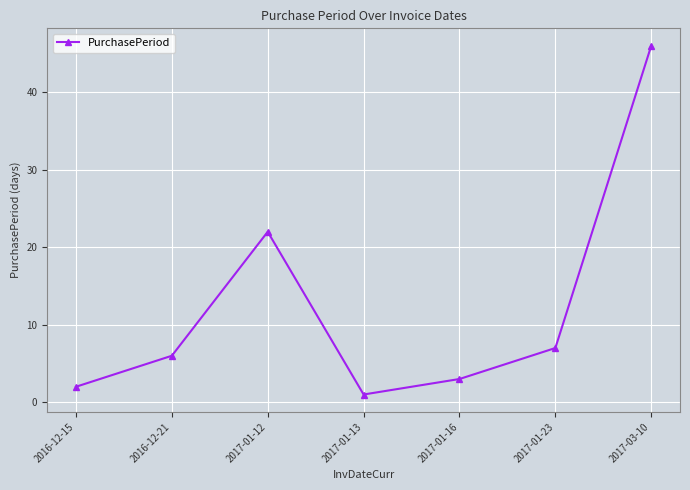

At which category does the data reach its first local peak?

2017-01-12